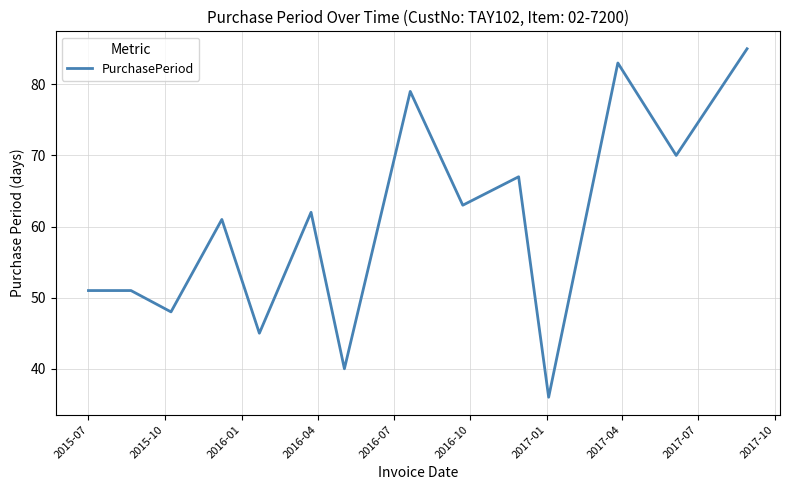

Reading left to right, list all the values displayed in this chart.

51	51	48	61	45	62	40	79	63	67	36	83	70	85